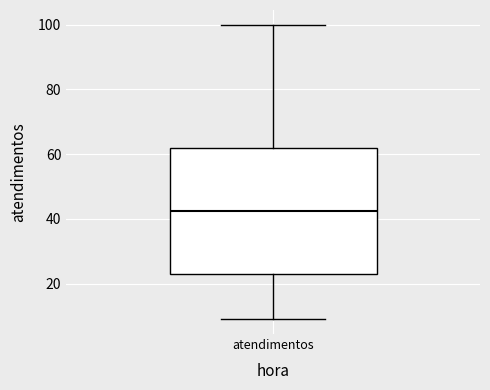

Transcribe this box plot: give where the median line is, the range the box spans, and where the two whiskers end, as read against the y-axis. The values are not printed on the chart, so give them approximately, as read against the axis.

median 42, box 24 to 62, whiskers 10 to 100